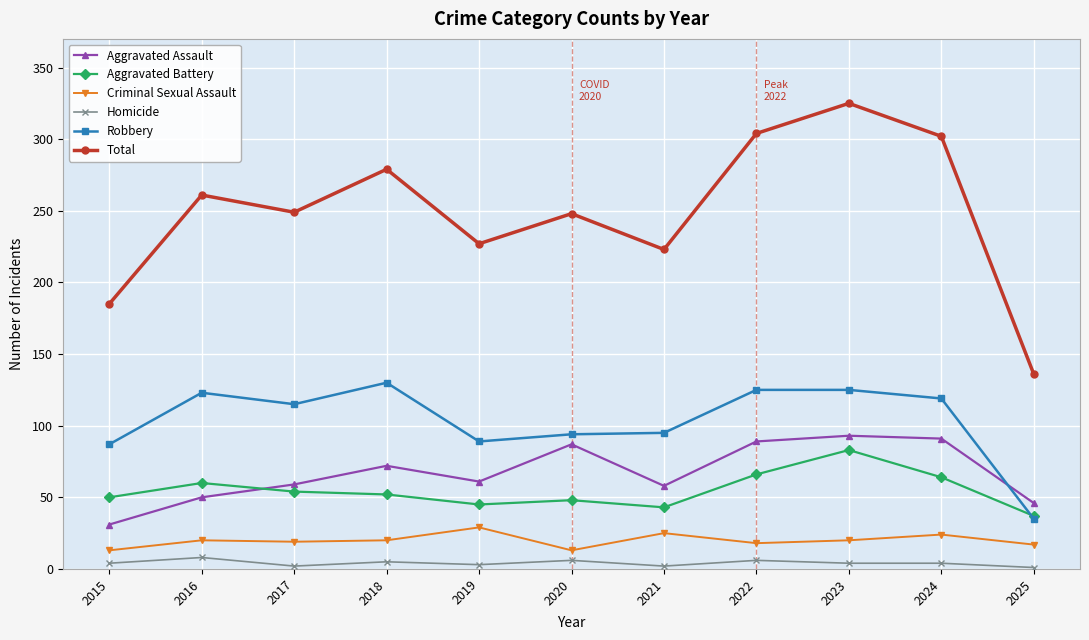

What is the sum of all Aggravated Assault values?

737